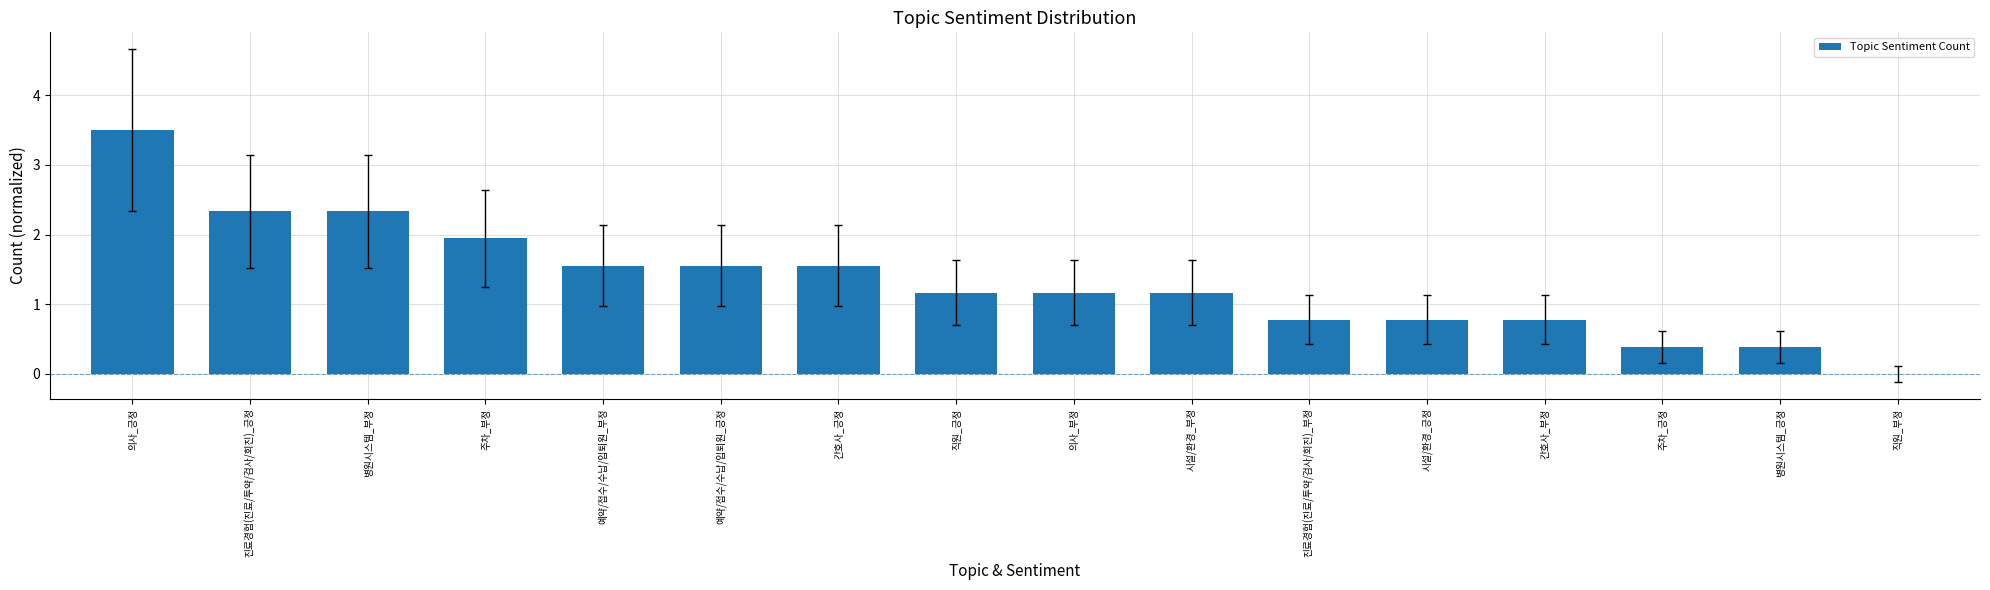

Reading right to left, what are all the values shown in this chart?

0.0	0.4	0.4	0.8	0.8	0.8	1.2	1.2	1.2	1.6	1.6	1.6	1.9	2.3	2.3	3.5